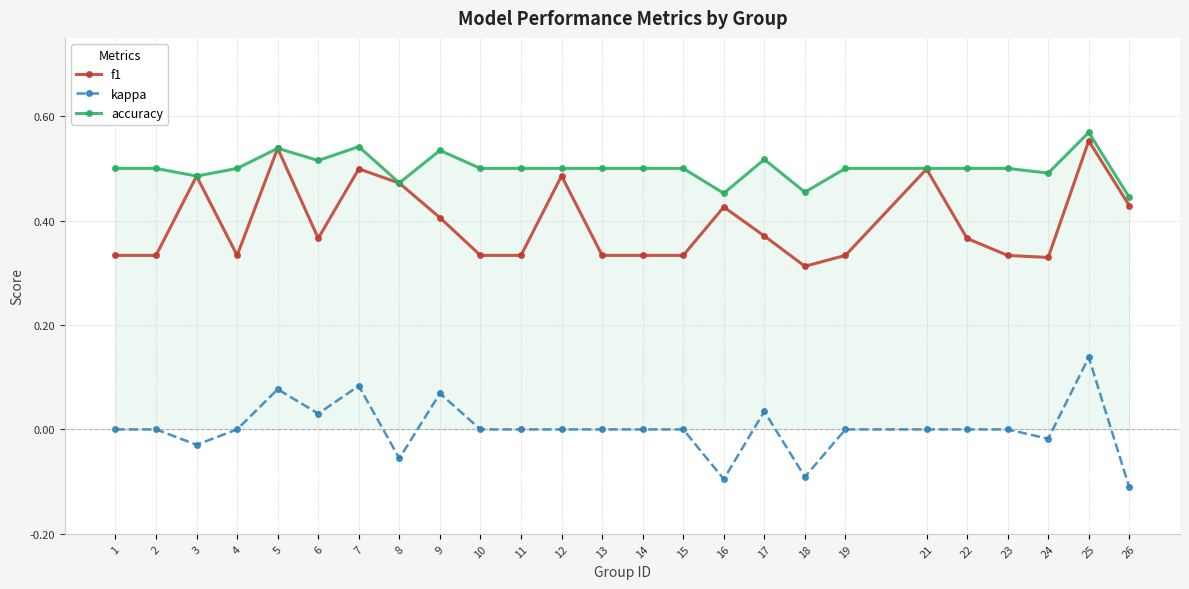

Which series has the widest spread of values?

kappa